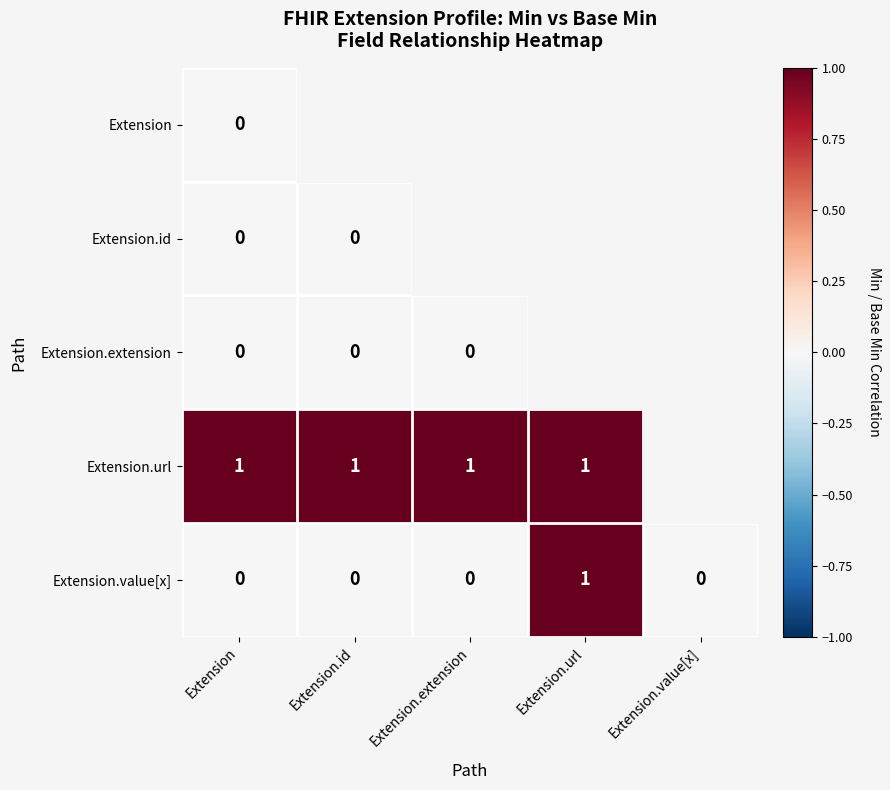

The value of Extension.value[x] at Extension.value[x] is 0. True or false?

True